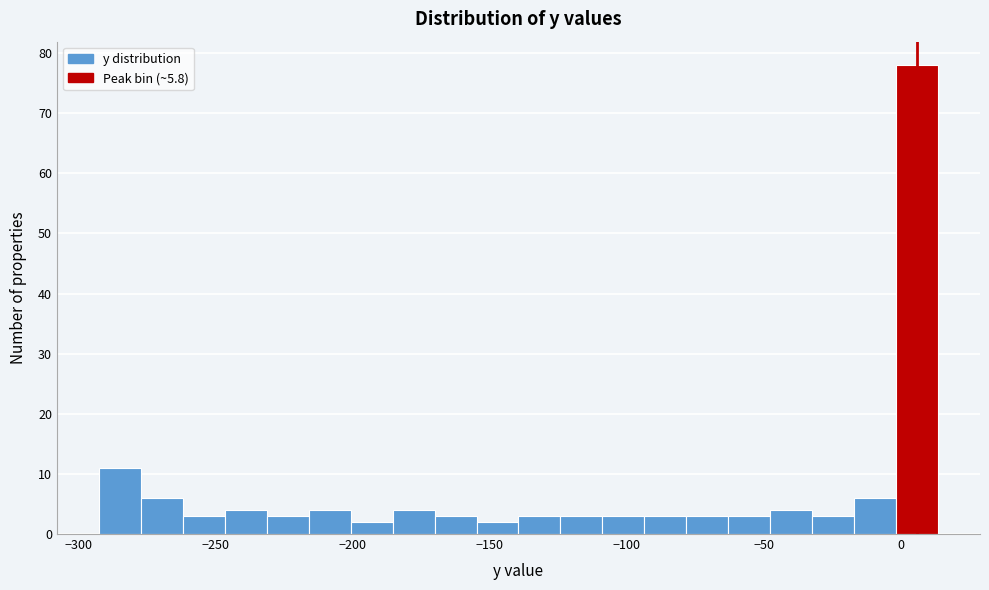

Around what value on the x-axis is the tallest bar? Give the approximate position of its centre, as read against the axis.

5